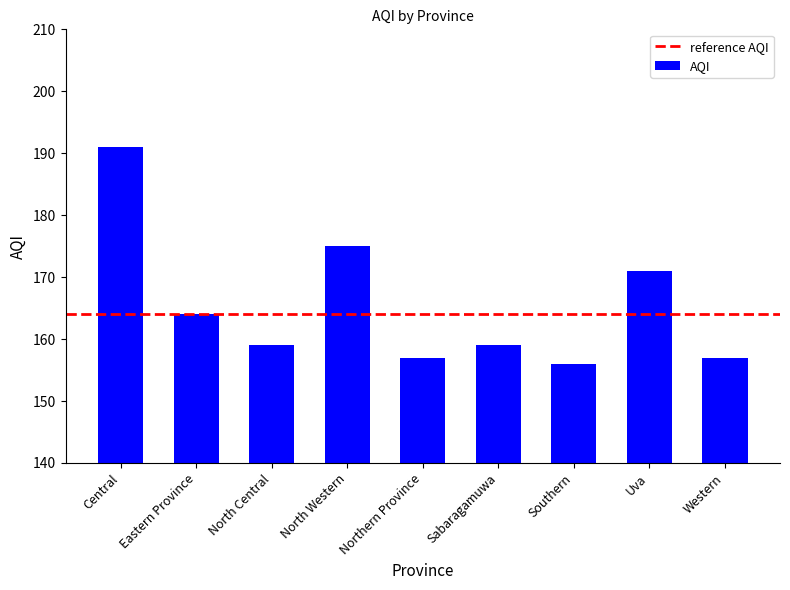

What is the label of the 1st bar from the left?

Central